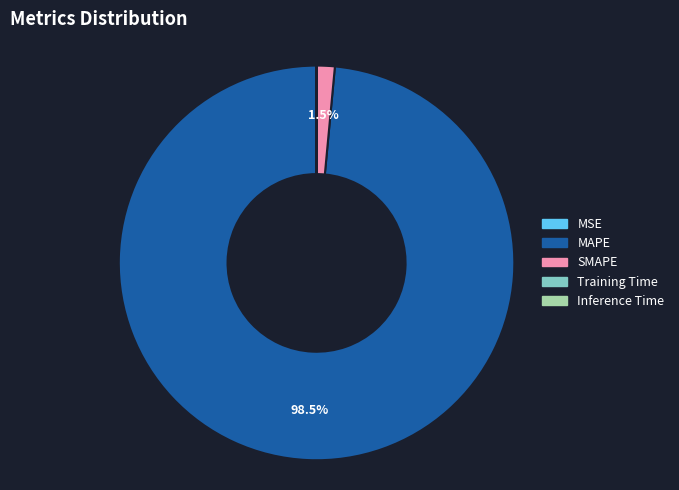

Which slice represents more than half of the pie?

MAPE